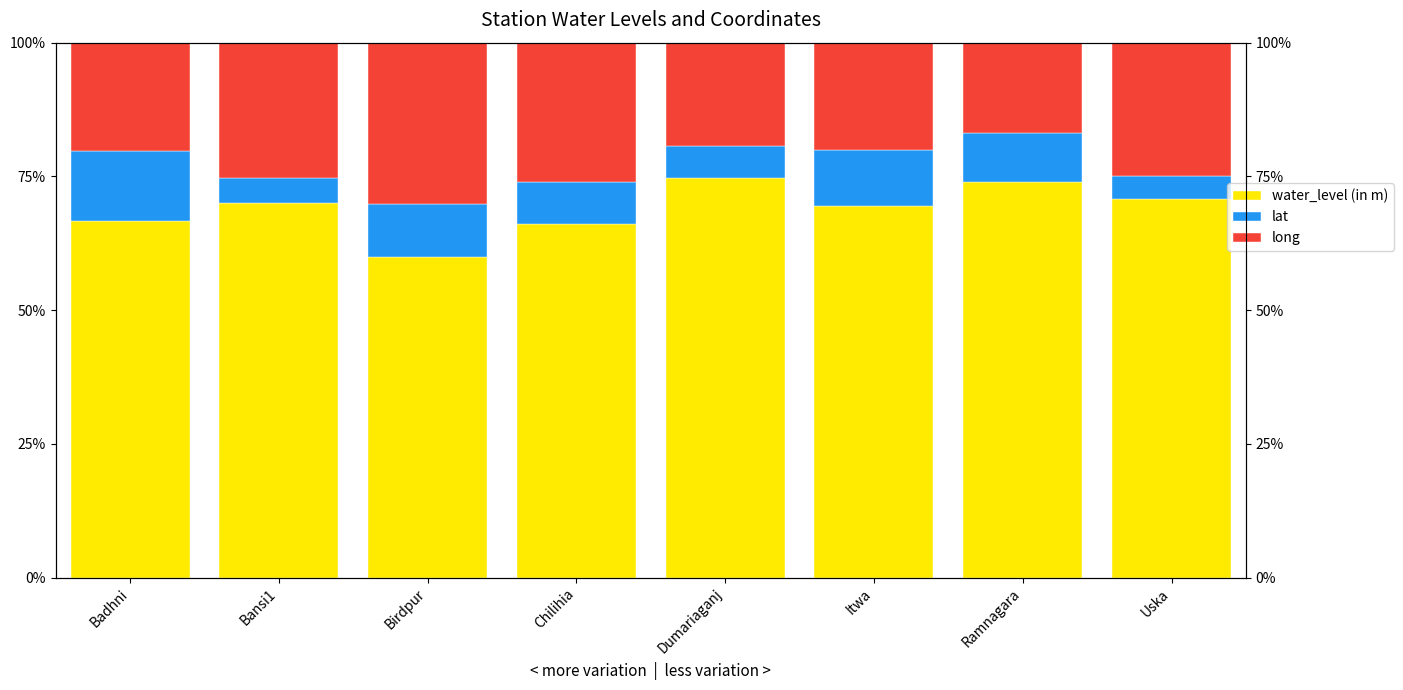

Count the water_level (in m) values in the range 0 to 1.

8